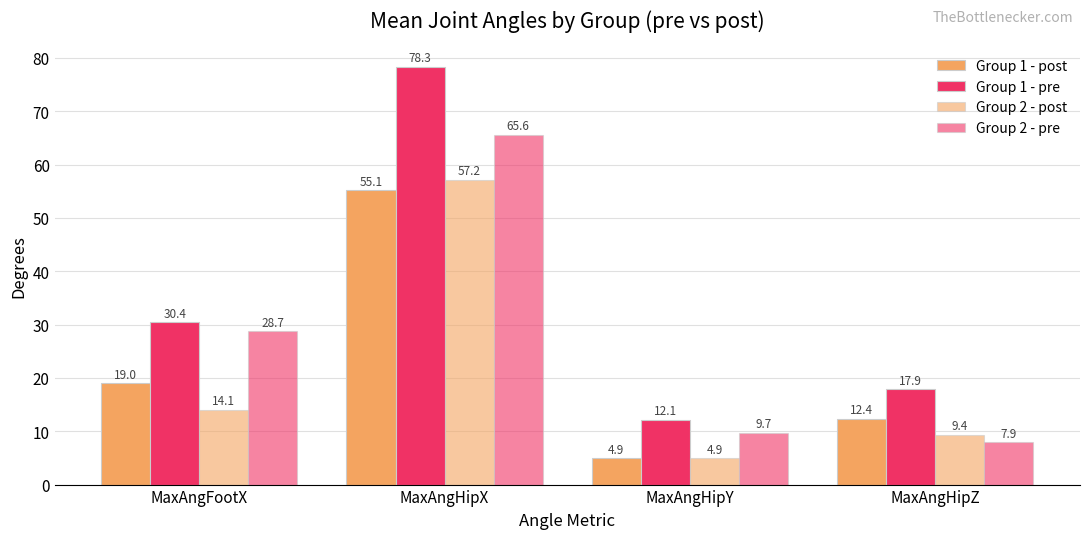

Is the value of Group 2 - post at MaxAngFootX greater than the value of Group 1 - pre at MaxAngFootX?

No